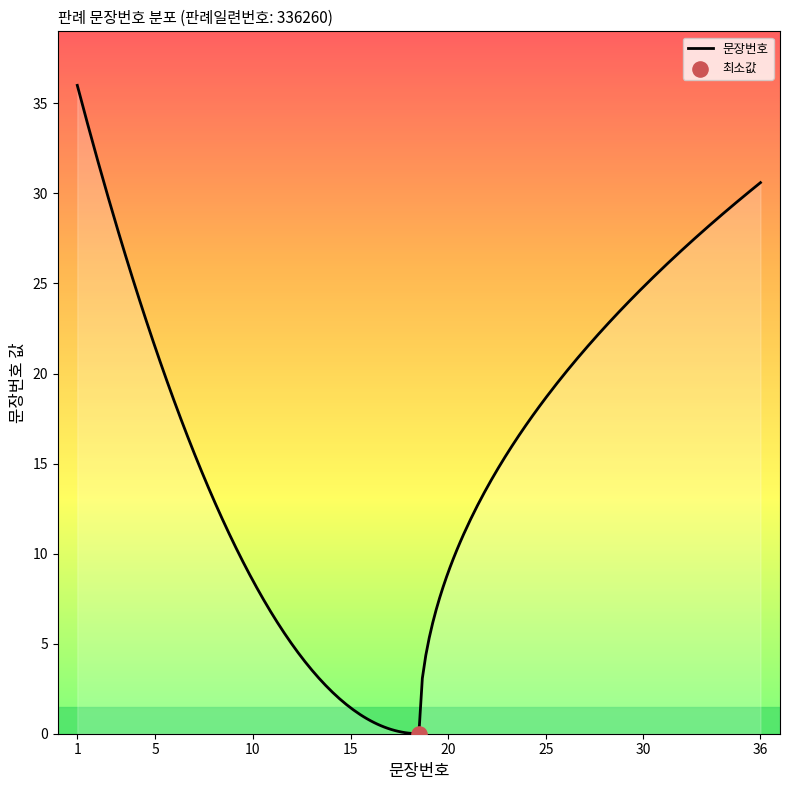

Between 11 and 30, which is larger?

30